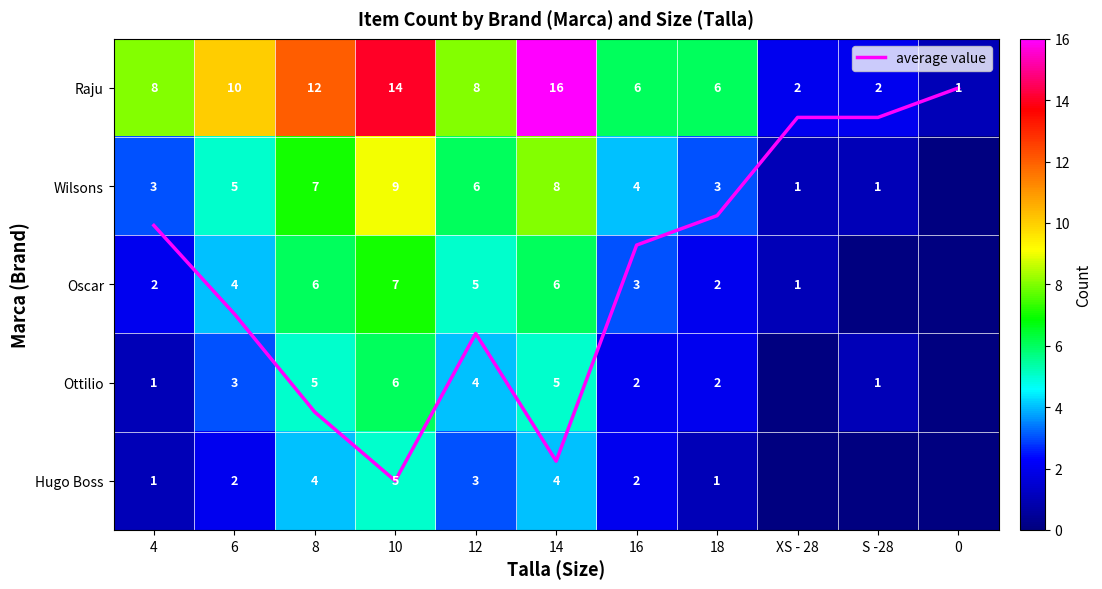

Rank the series by their maximum value, from lowest to highest.

average value, Hugo Boss, Ottilio, Oscar, Wilsons, Raju